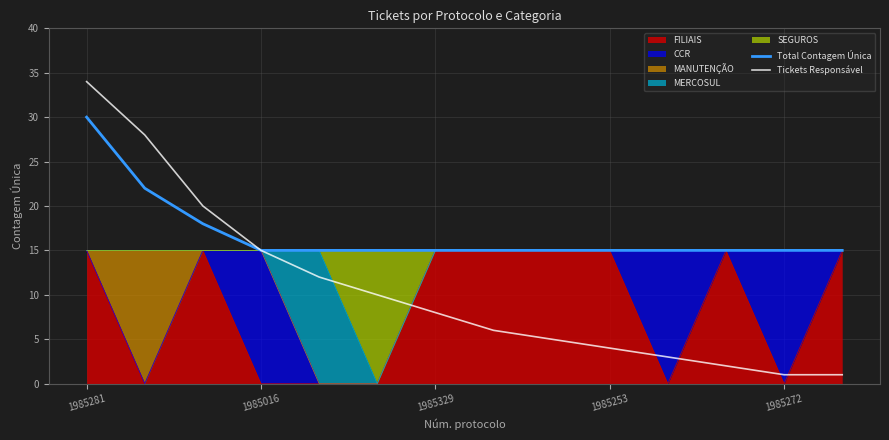

True or false: Total Contagem Única and Tickets Responsável cross at least once.

False